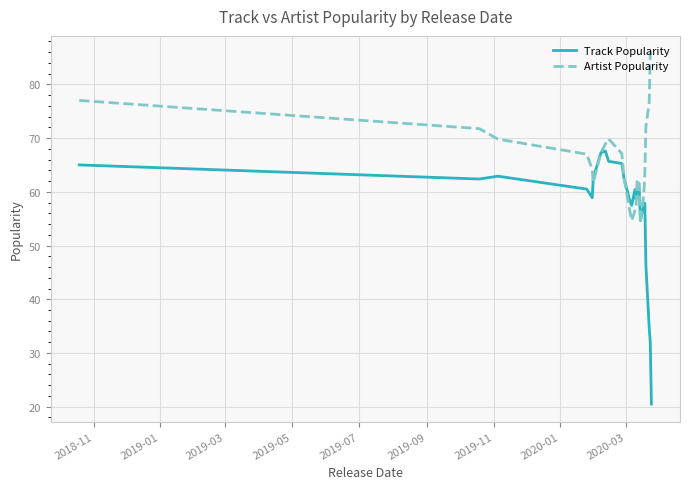

What is the maximum value for Track Popularity?

67.6